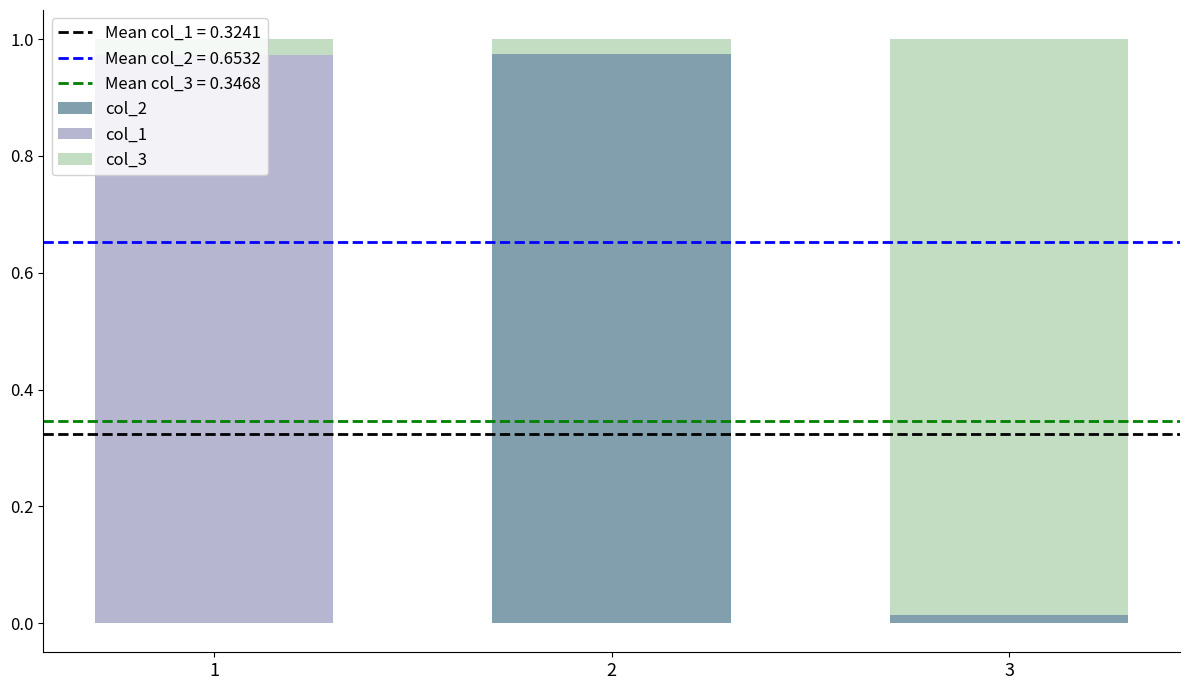

The col_2 series shows 0.0 at 1. True or false?

True